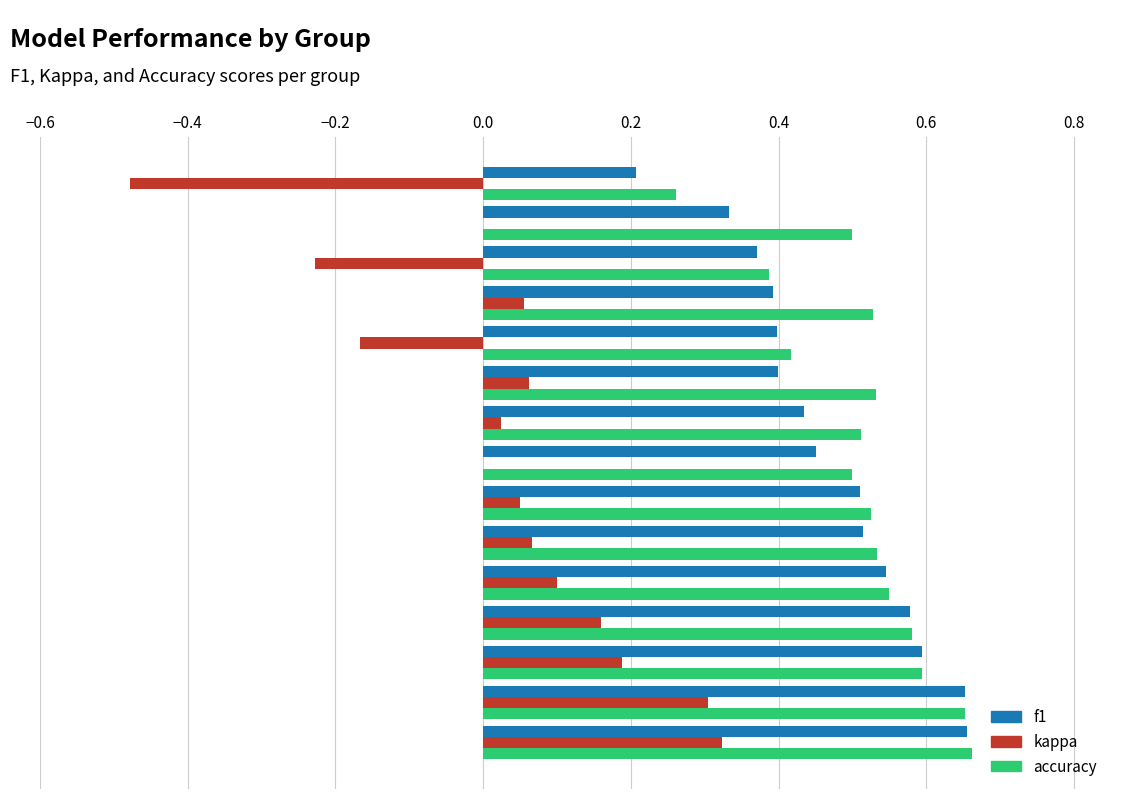

At how many categories does at least one series exceed 0?

15